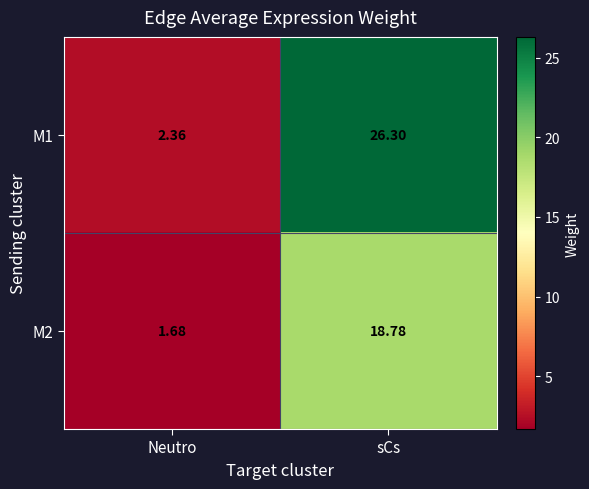

Which label corresponds to the largest value in the chart?

sCs